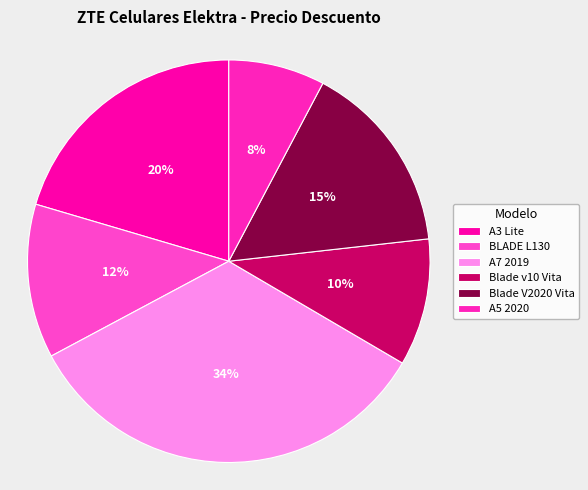

How many segments does this pie chart have?

6